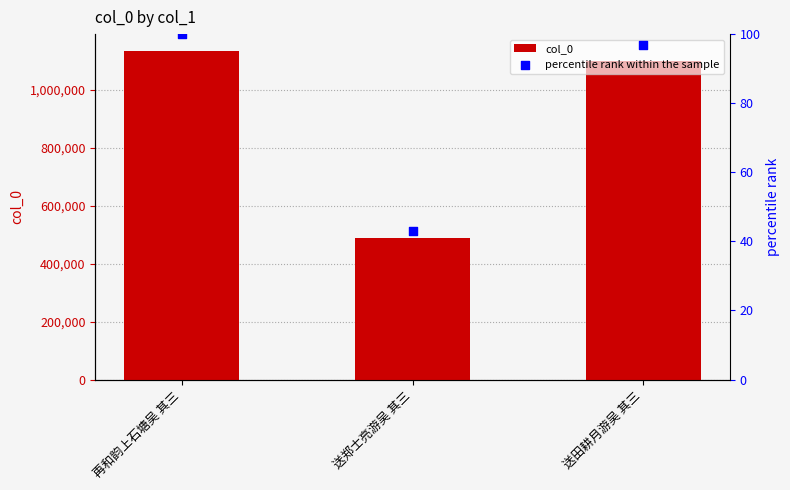

At how many categories does at least one series exceed 539649?

2